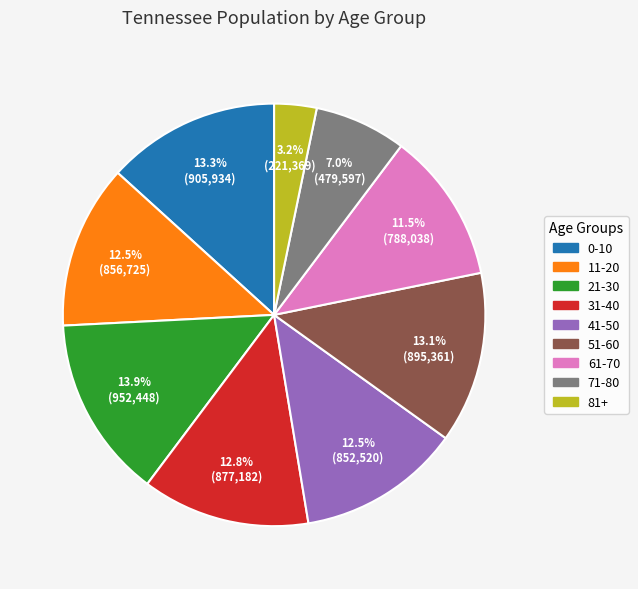

Does any single category account for the majority?

No